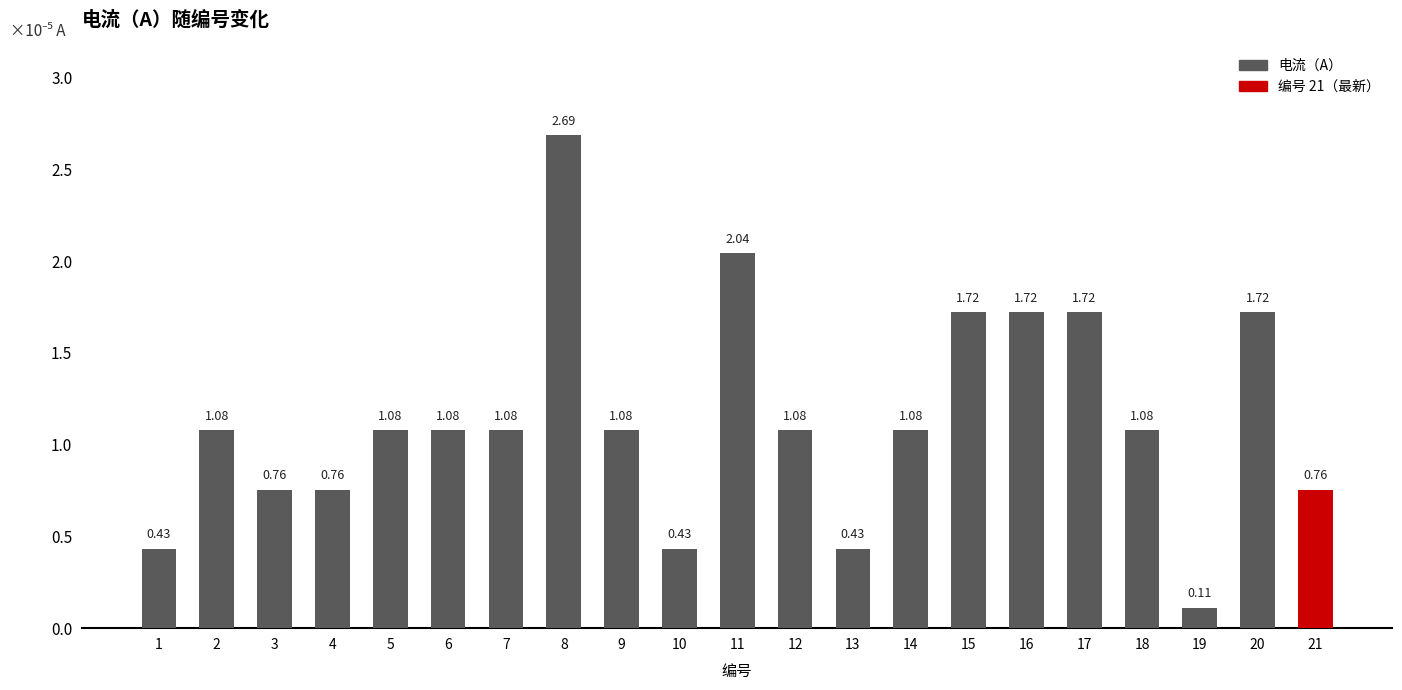

How many data points are above 1?

14